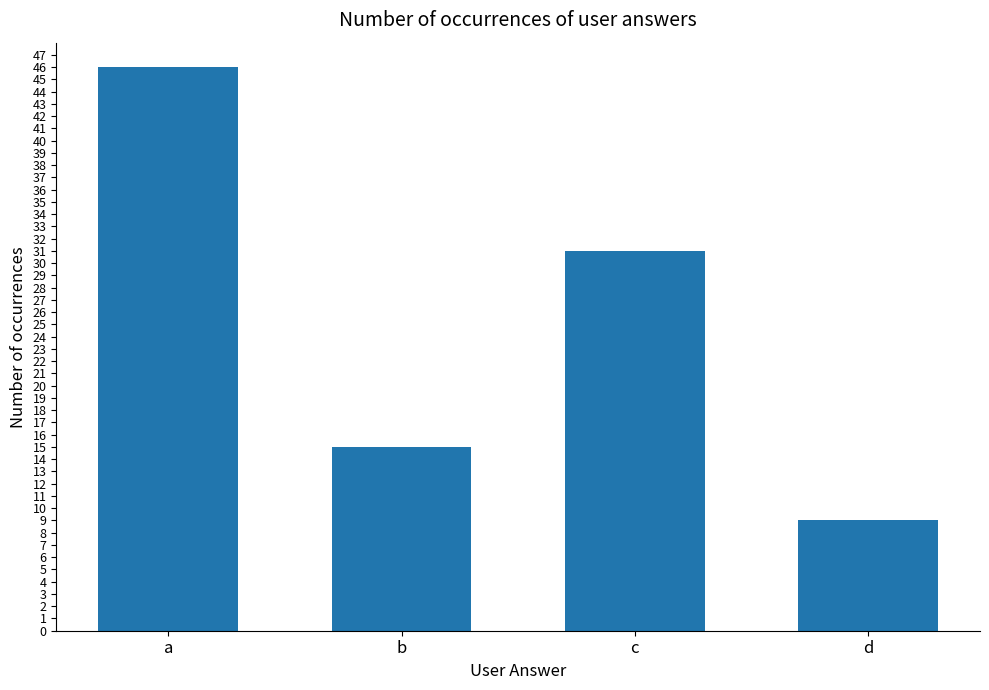

How many bars are there in total?

4